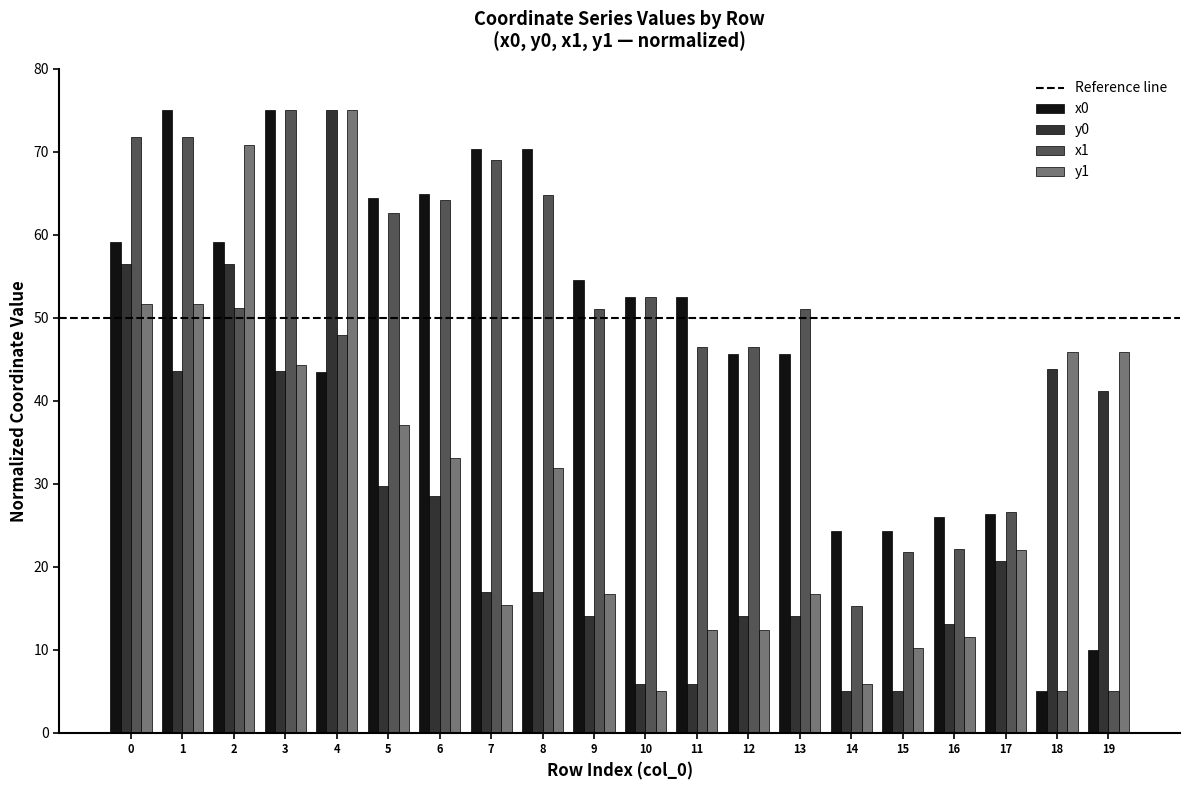

How many bars are there in total?

80